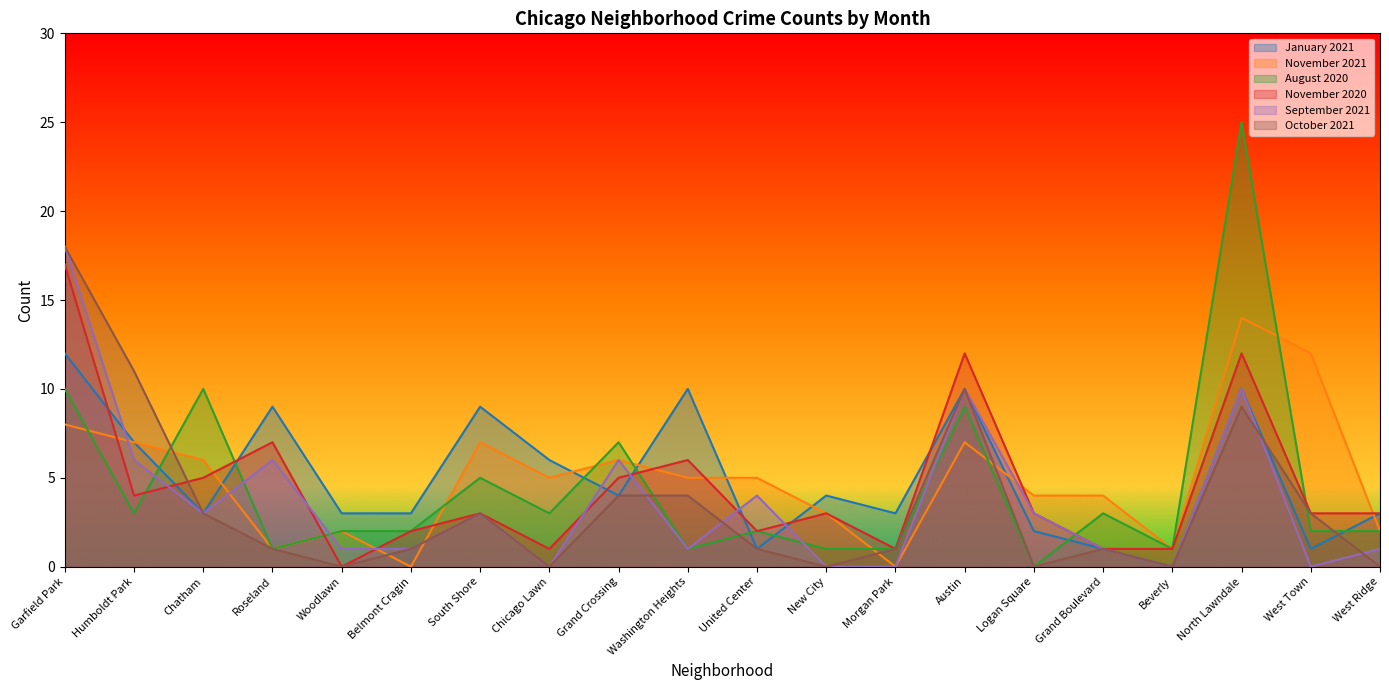

The November 2020 series shows 3 at Grand Crossing. True or false?

False